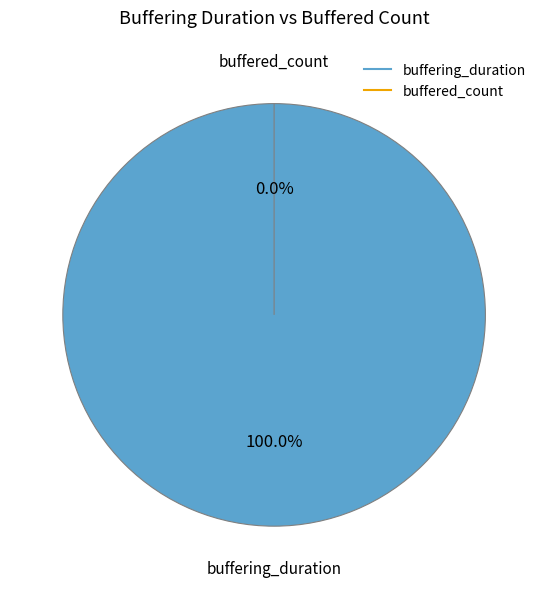

To the nearest percent, what is the average slice percentage?

50%